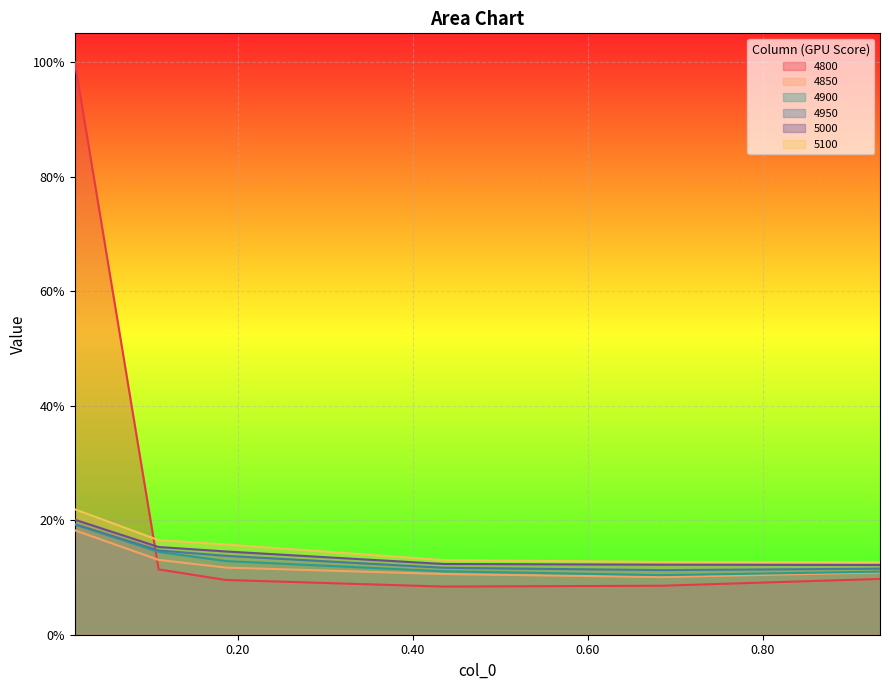

Where do 4850 and 4800 first cross each other?

0.0136986301369863 and 0.1095890410958904